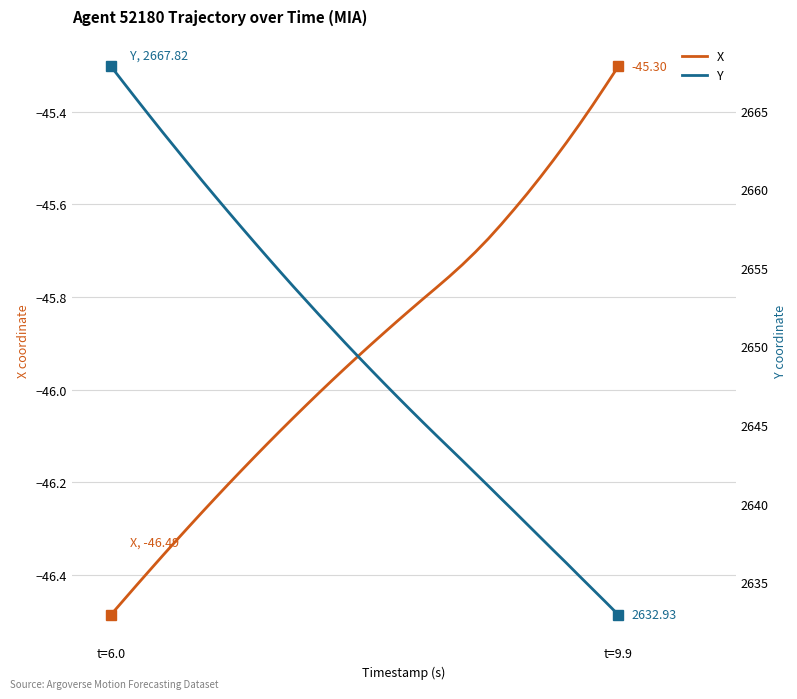

What is the lowest value of the X series?

-46.5